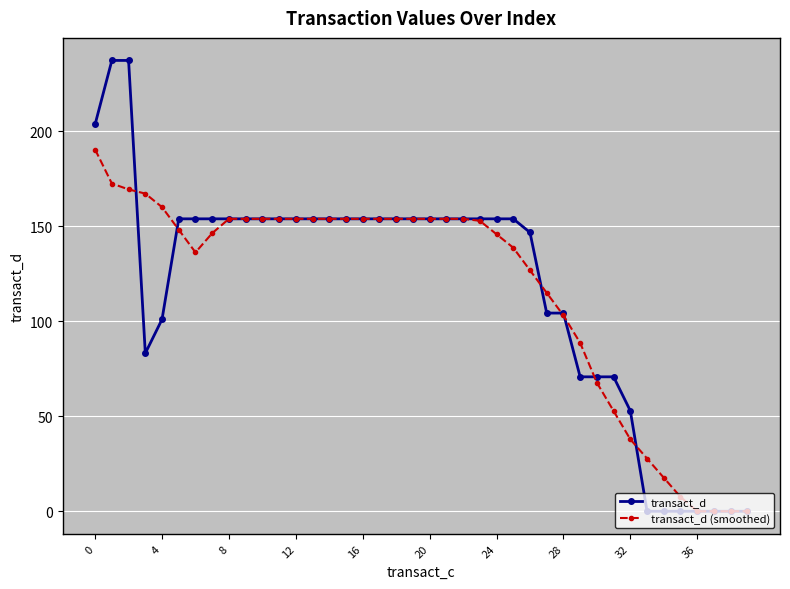

Which series has the widest spread of values?

transact_d